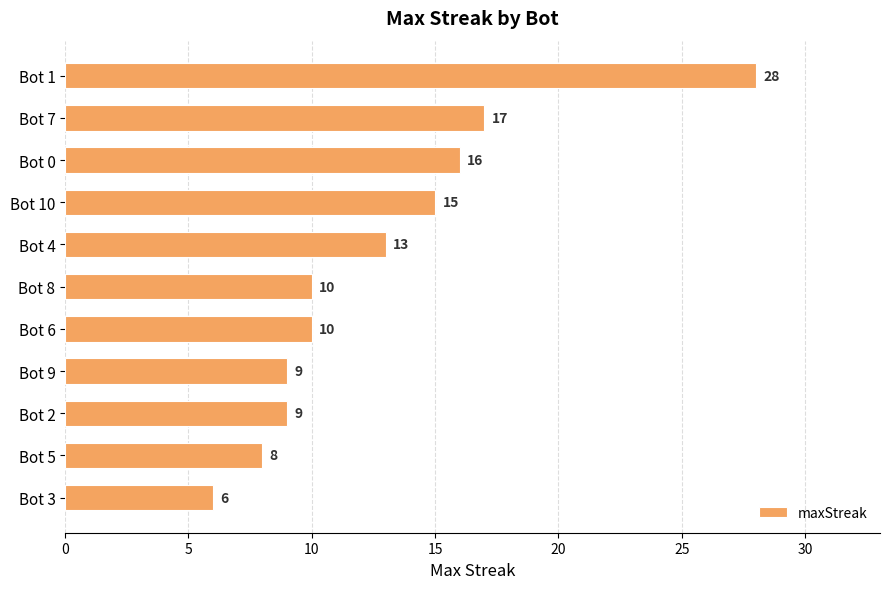

Between Bot 9 and Bot 4, which is larger?

Bot 4